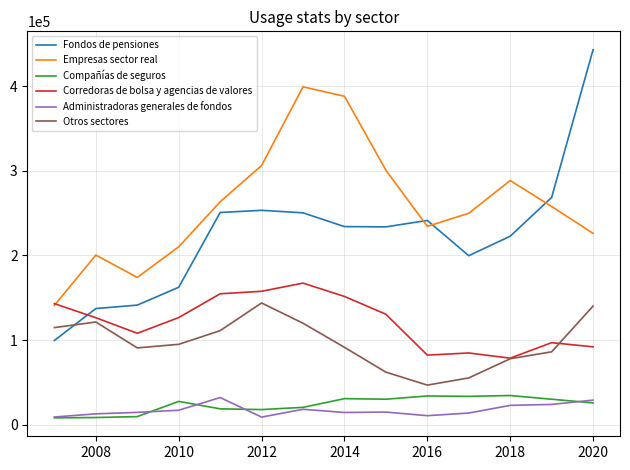

True or false: Fondos de pensiones and Compañías de seguros cross at least once.

False